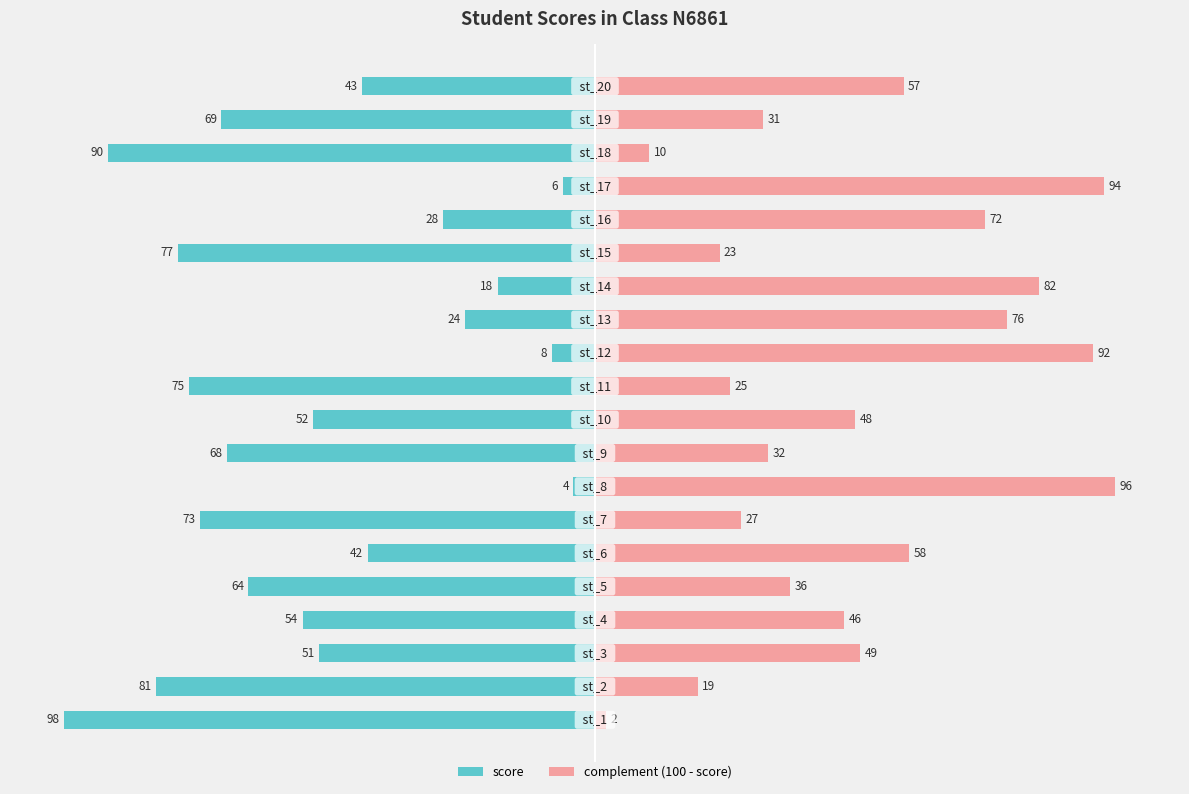

Which series has the largest range (max minus min)?

score